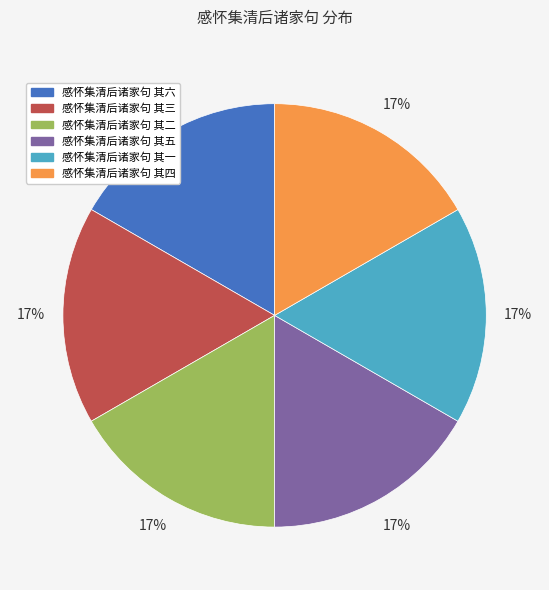

Approximately how many times larger is the value at 感怀集清后诸家句 其一 compared to 感怀集清后诸家句 其二?

1.0